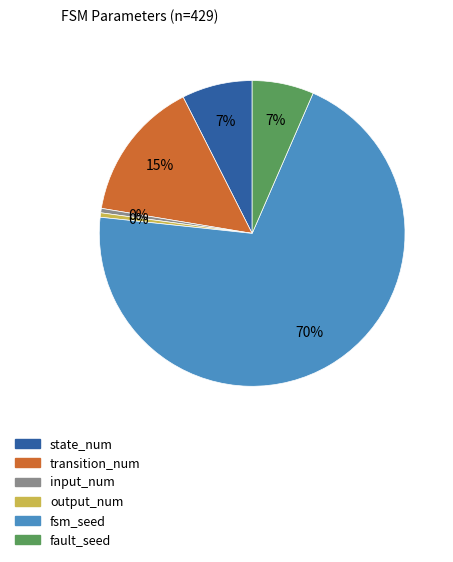

To the nearest percent, what portion does fault_seed represent?

7%